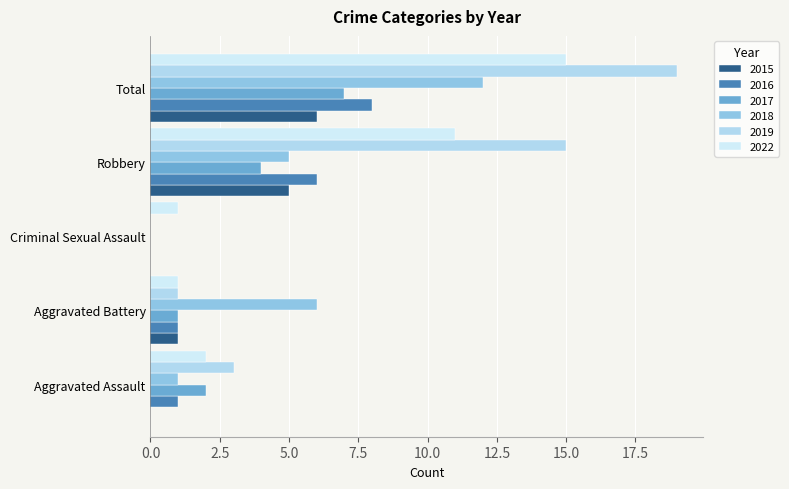

Rank the categories by 2016 value from lowest to highest.

Criminal Sexual Assault, Aggravated Assault, Aggravated Battery, Robbery, Total